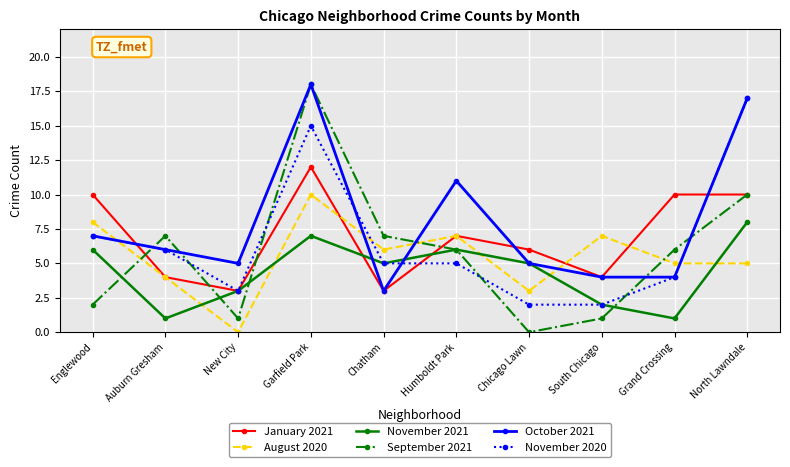

At which label does September 2021 reach its peak?

Garfield Park